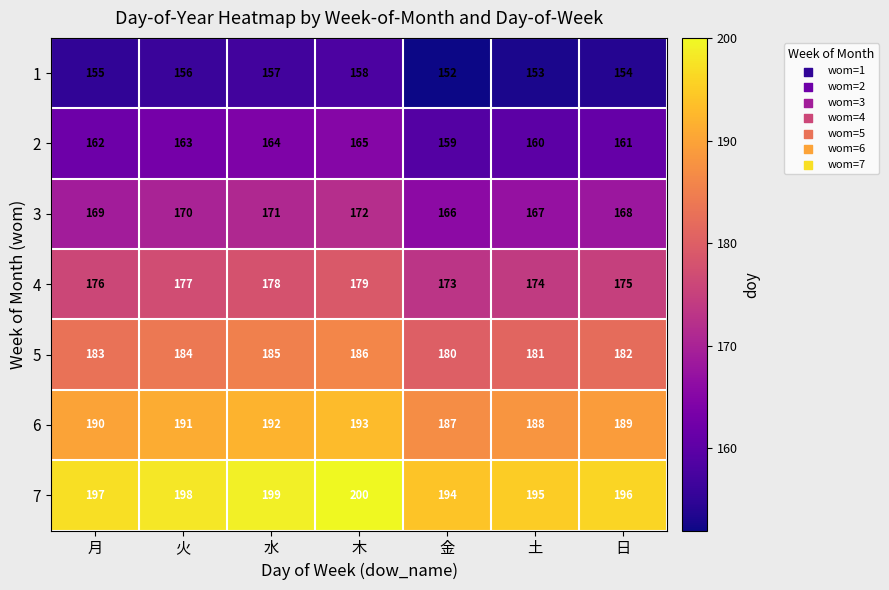

Which series has the largest total across all categories?

7